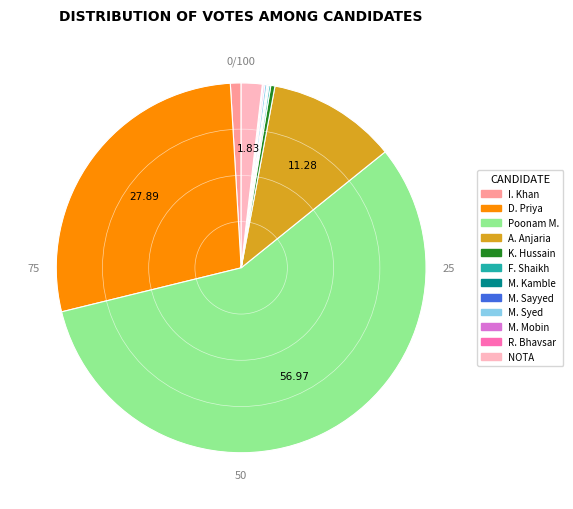

Does any single category account for the majority?

Yes